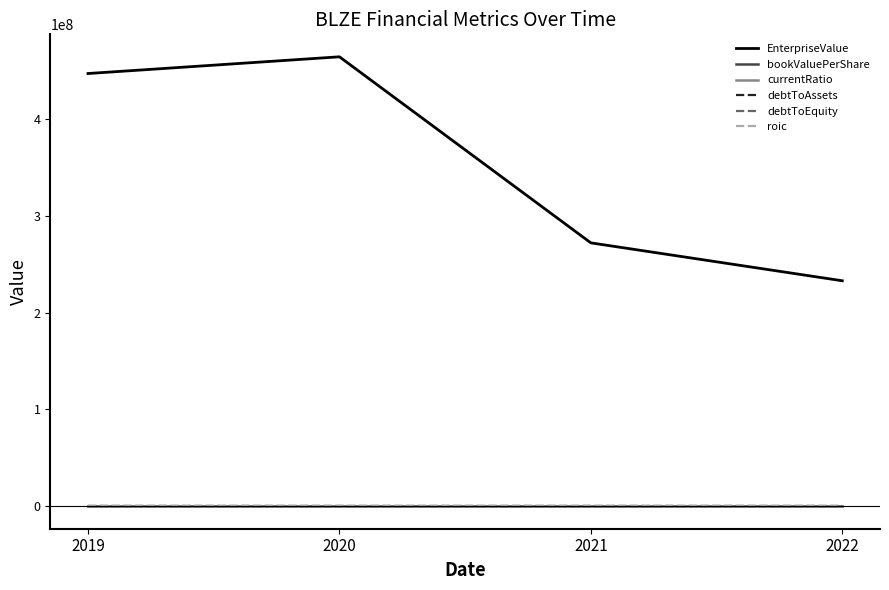

Which series has the largest range (max minus min)?

EnterpriseValue